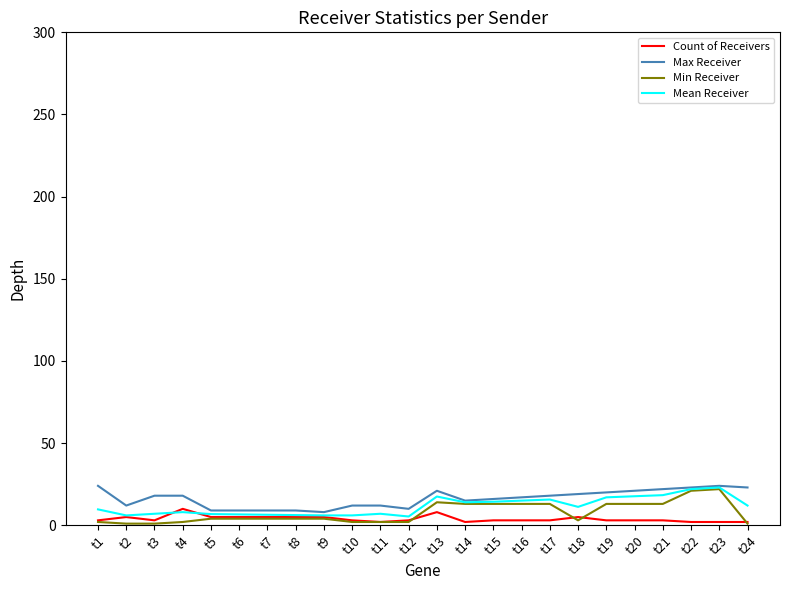

Read the Min Receiver value at t13.

14.0